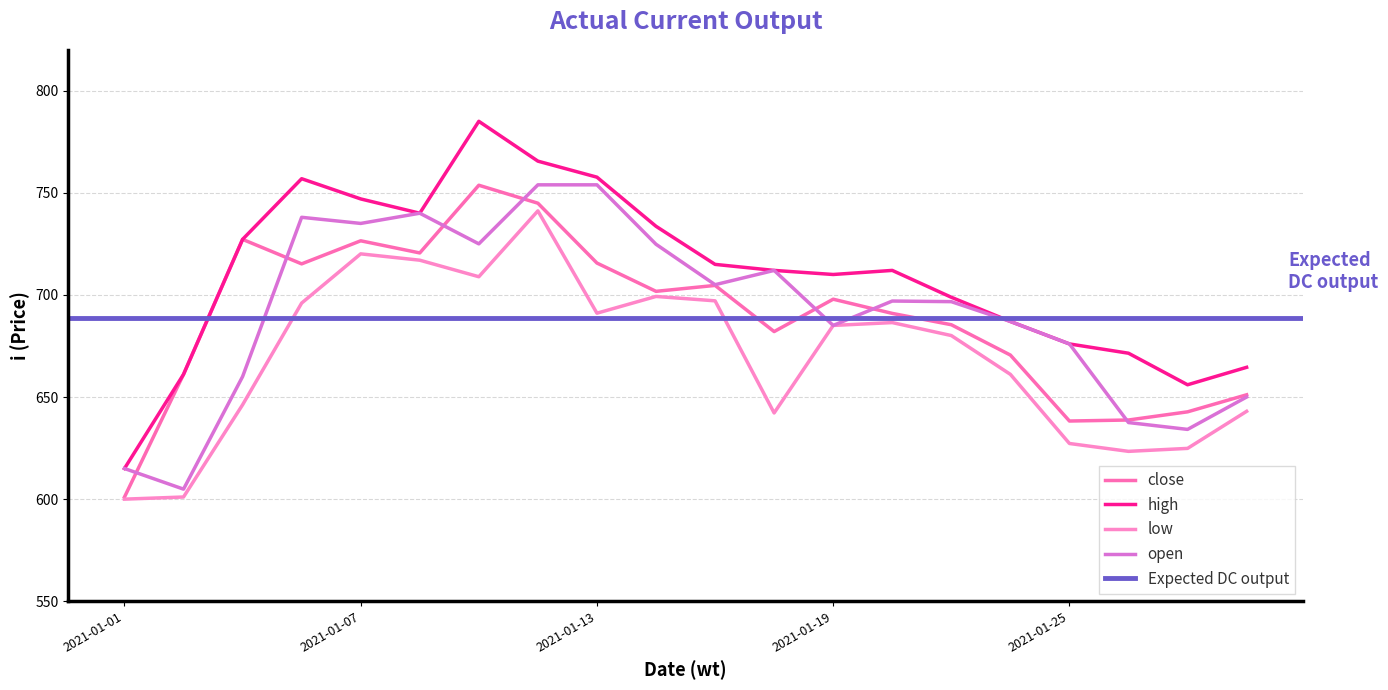

True or false: high and low cross at least once.

False